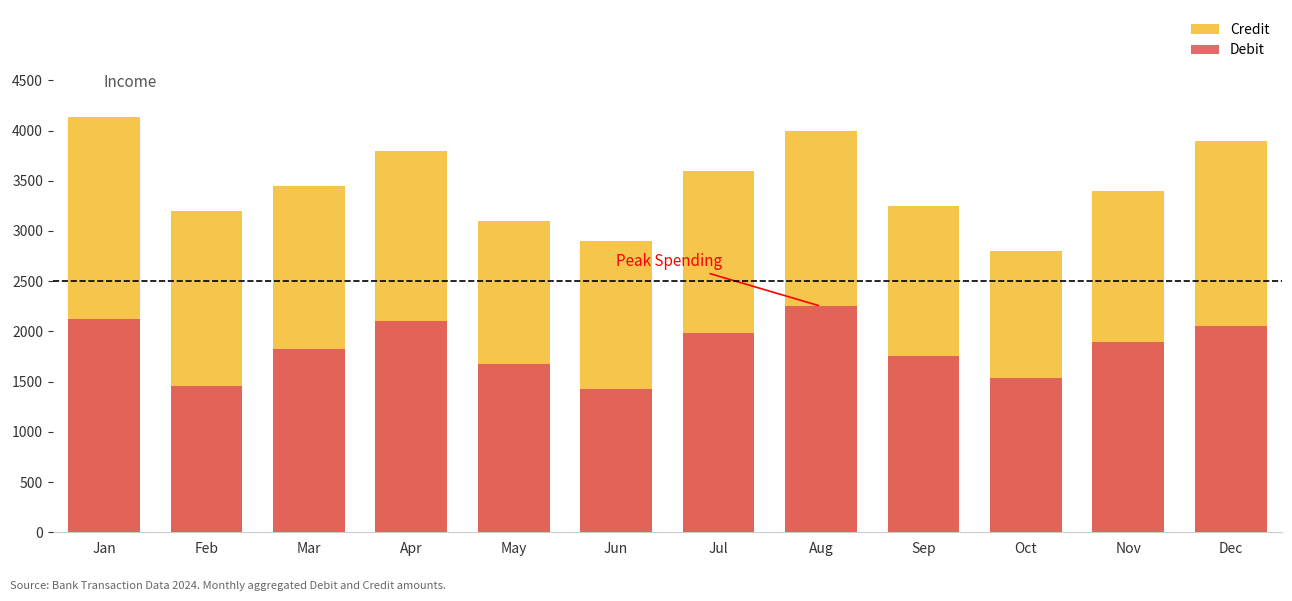

The Debit series shows 534 at Jan. True or false?

False